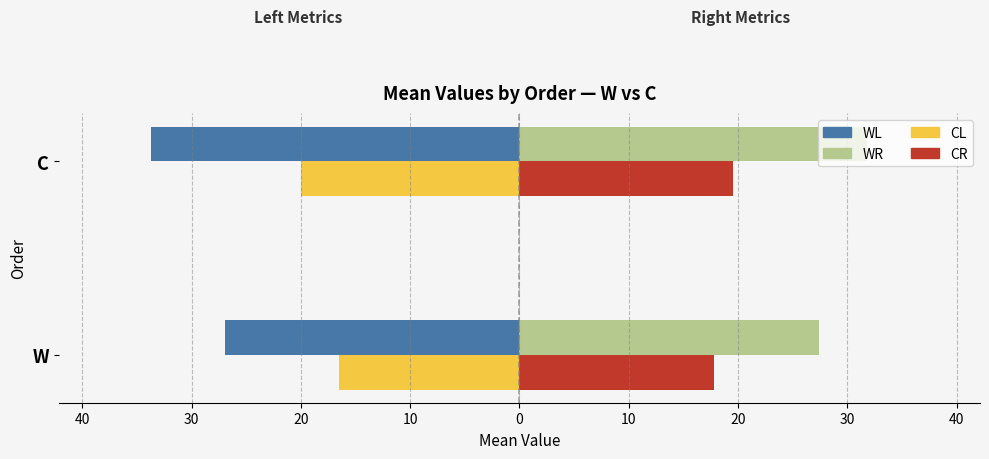

How many WL values are between -33 and -26?

1